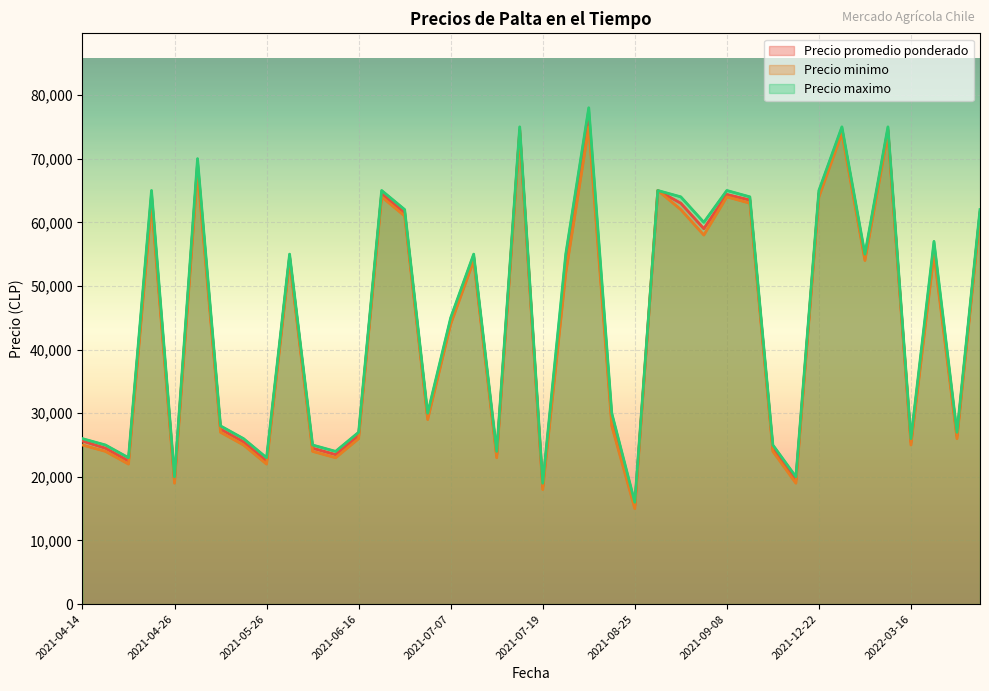

What is the label of the 13th point from the left?

2021-06-16